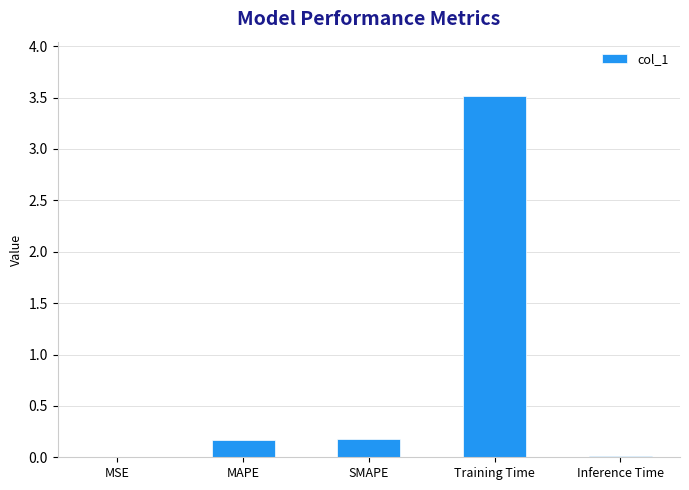

Does the chart contain stacked bars?

No